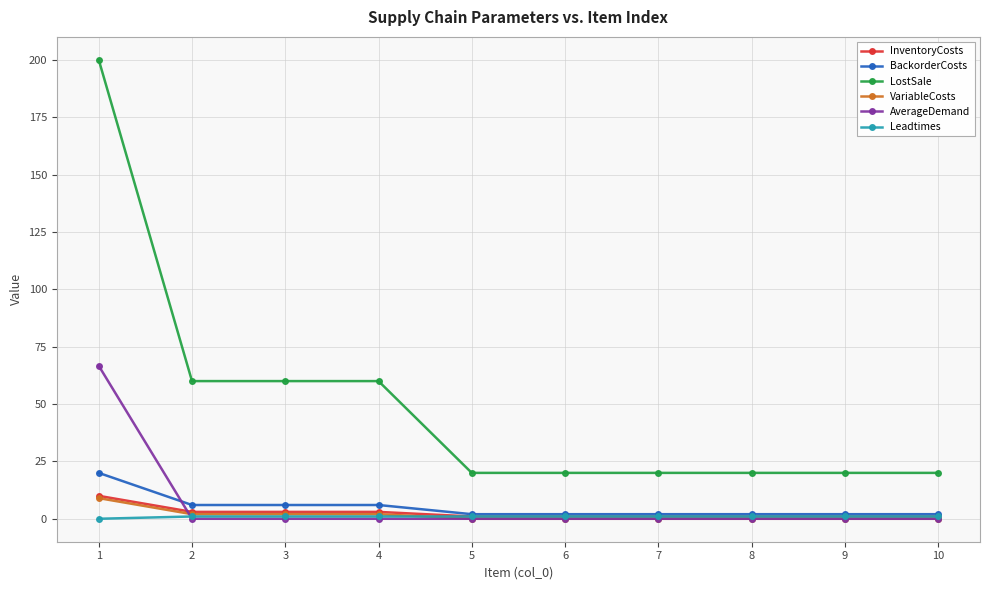

What is the total value across all series at 1?

305.7